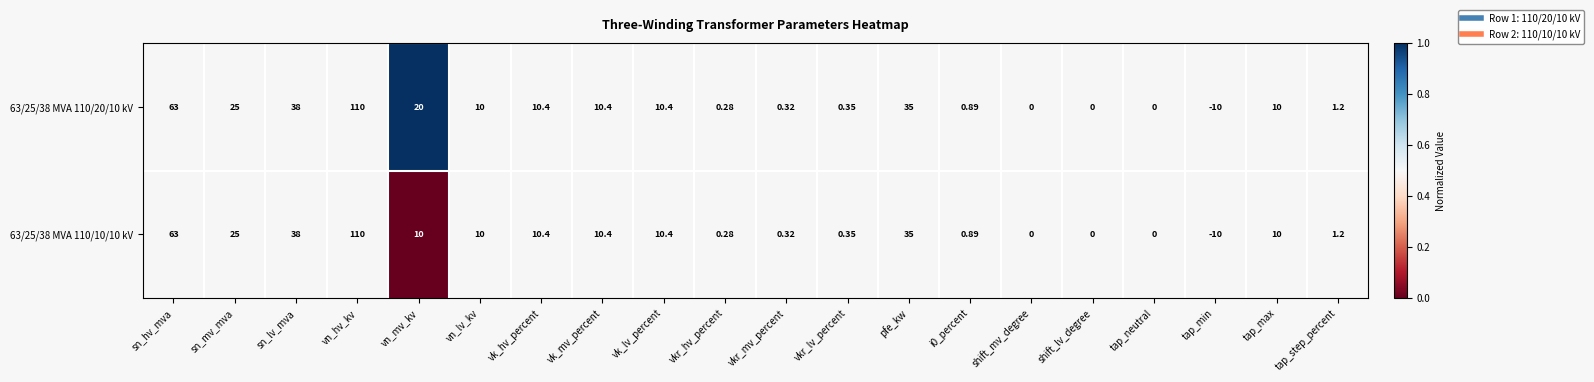

Which category has the highest value across all series?

vn_hv_kv